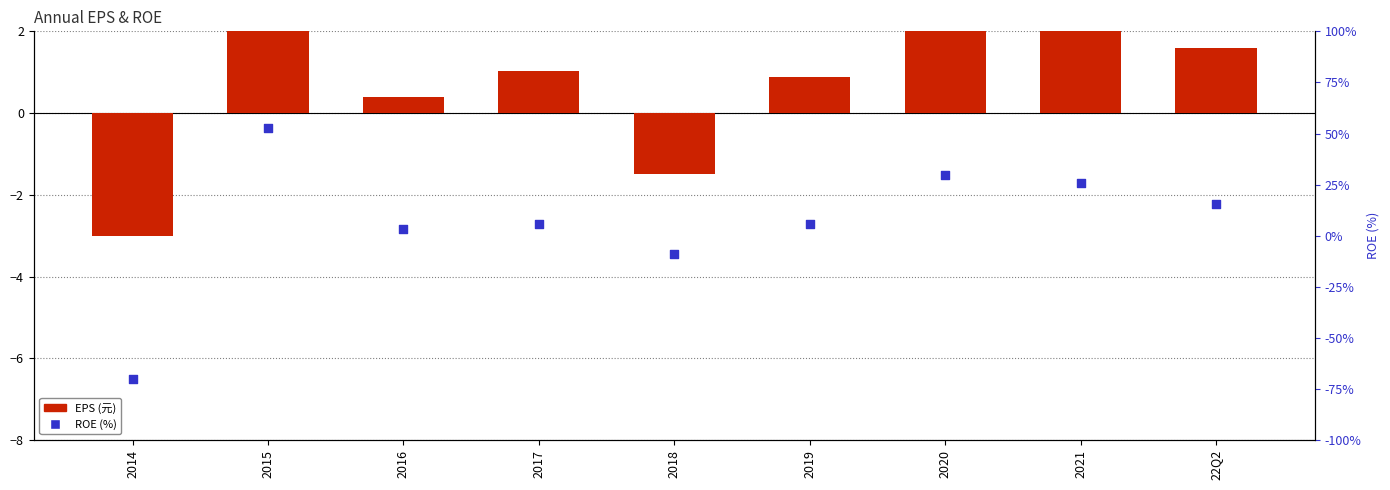

Which series contains the highest Y value?

ROE (%)